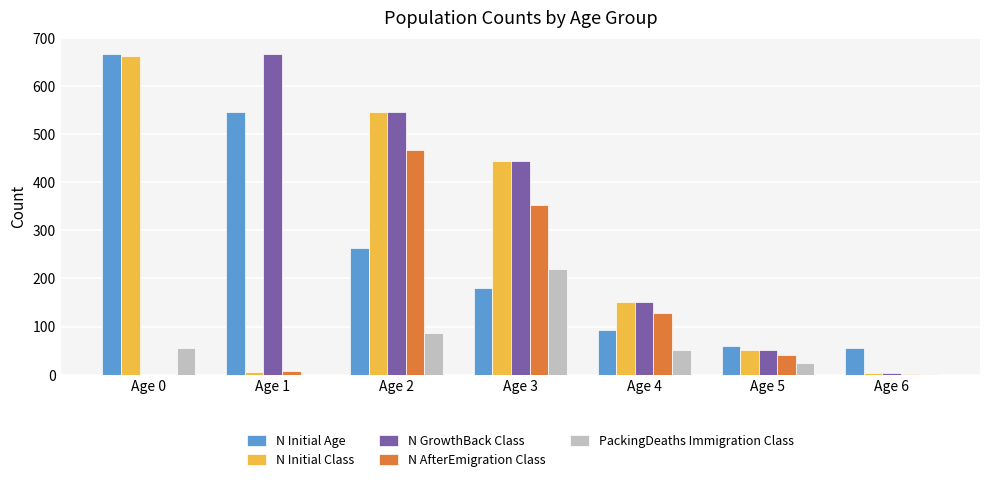

What is the highest value of the N Initial Age series?

667